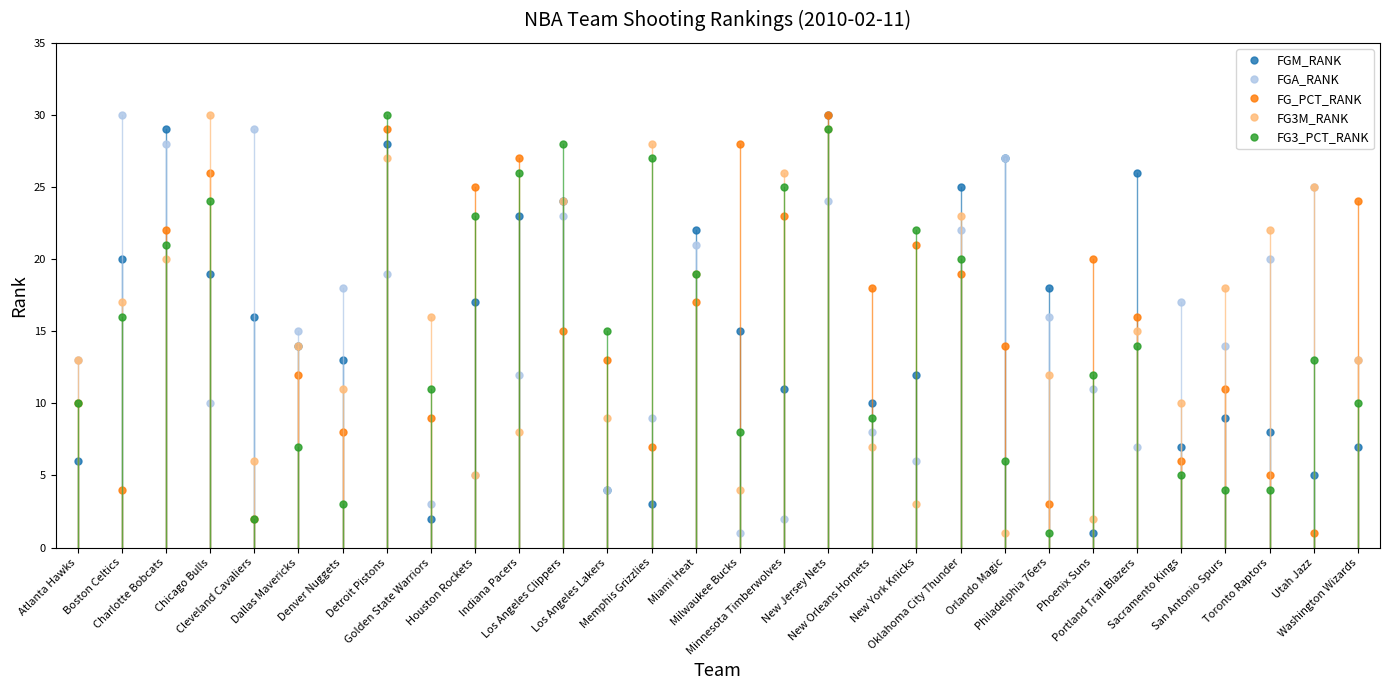

How many data points in FG_PCT_RANK are less than 16?

15